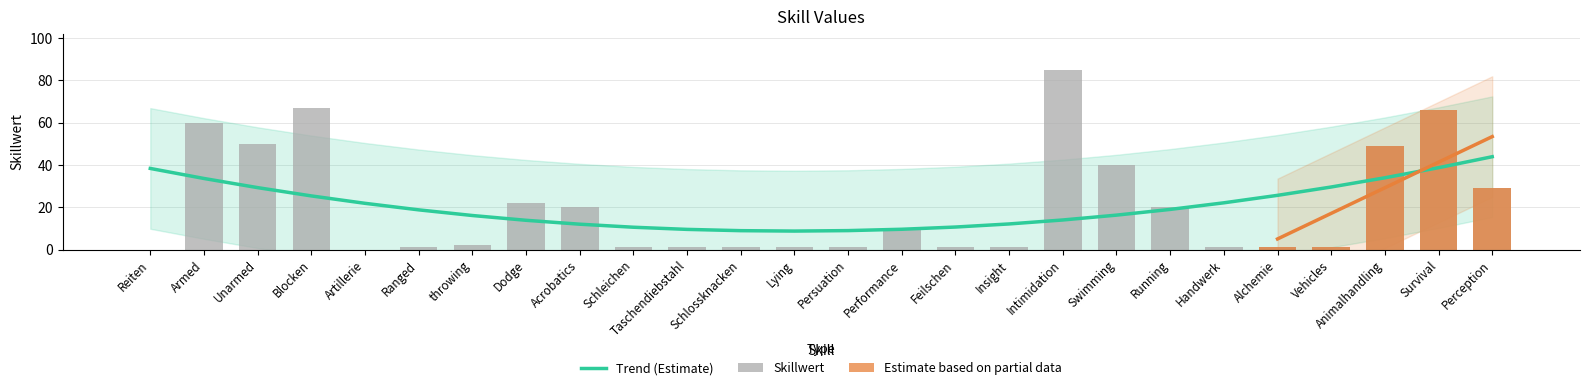

Reading left to right, transcribe all the data shown in this chart.

Reiten=0	Armed=60	Unarmed=50	Blocken=67	Artillerie=0	Ranged=1	throwing=2	Dodge=22	Acrobatics=20	Schleichen=1	Taschendiebstahl=1	Schlossknacken=1	Lying=1	Persuation=1	Performance=10	Feilschen=1	Insight=1	Intimidation=85	Swimming=40	Running=20	Handwerk=1	Alchemie=1	Vehicles=1	Animalhandling=49	Survival=66	Perception=29